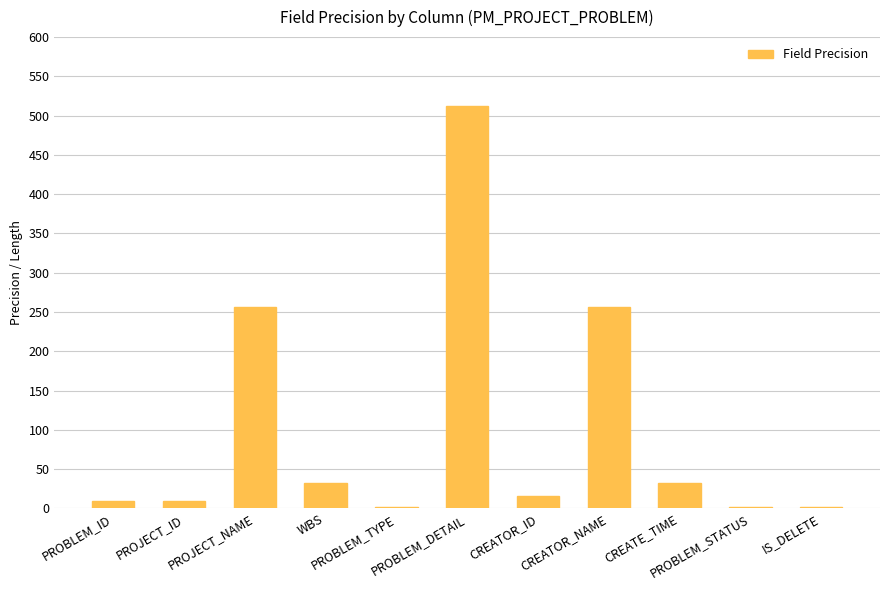

At which label does the data first exceed 16?

PROJECT_NAME